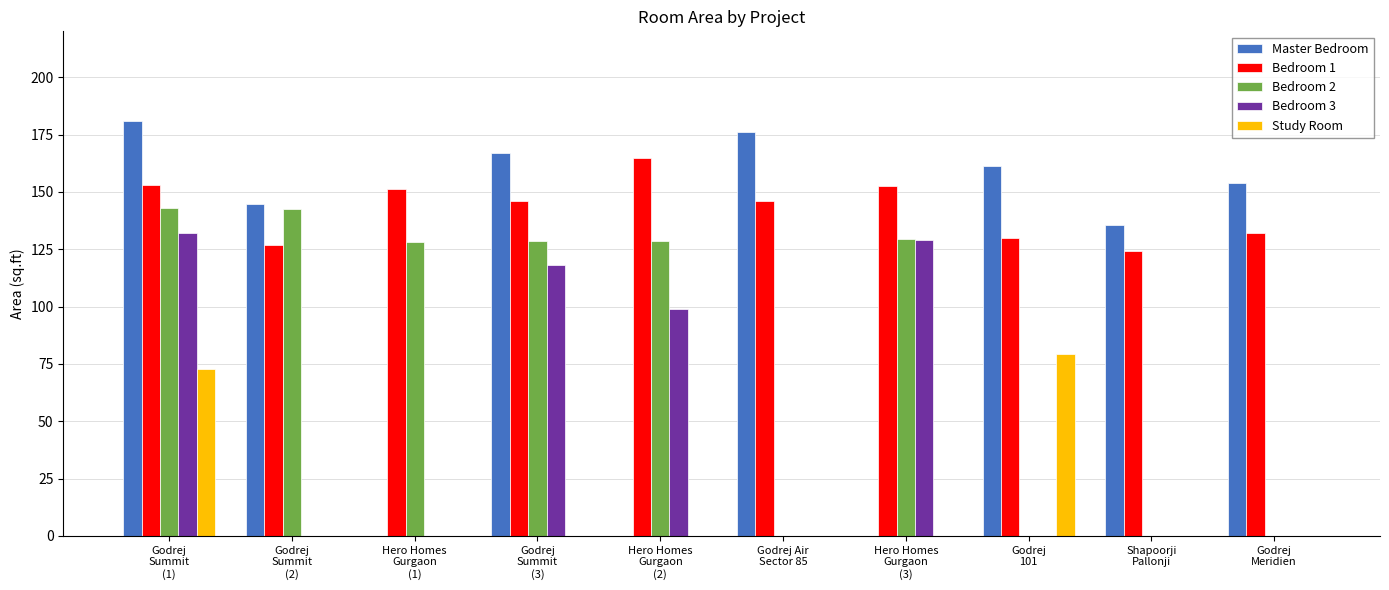

Count the number of data series in this chart.

5